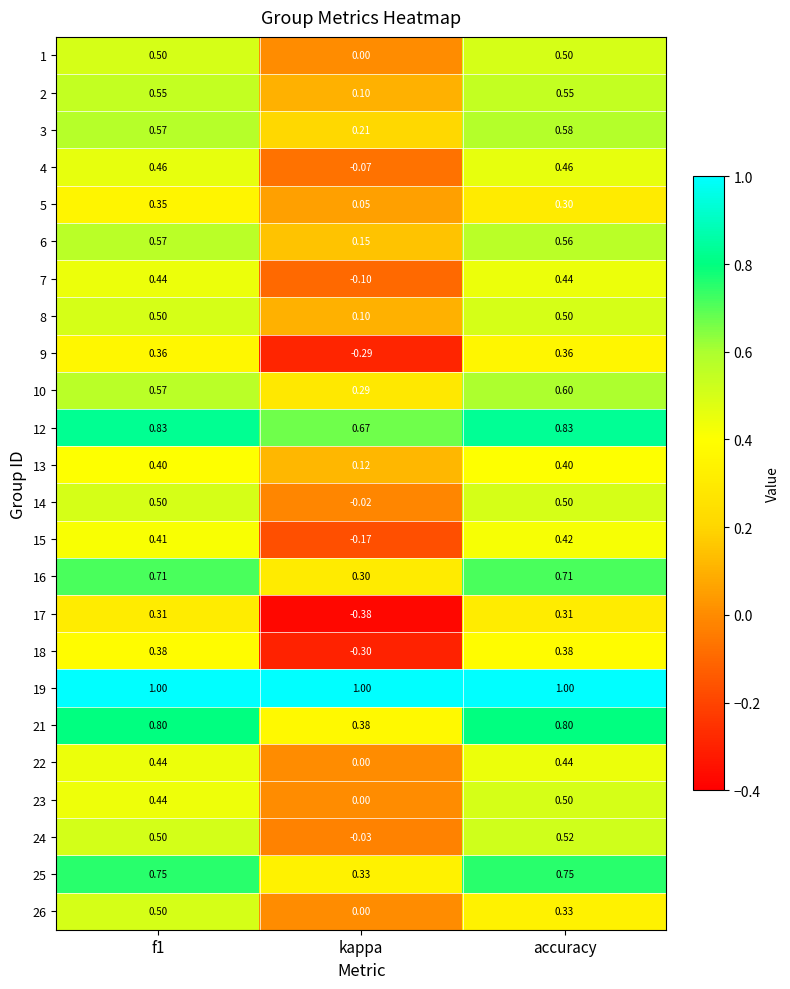

How many data points does each series have?

3